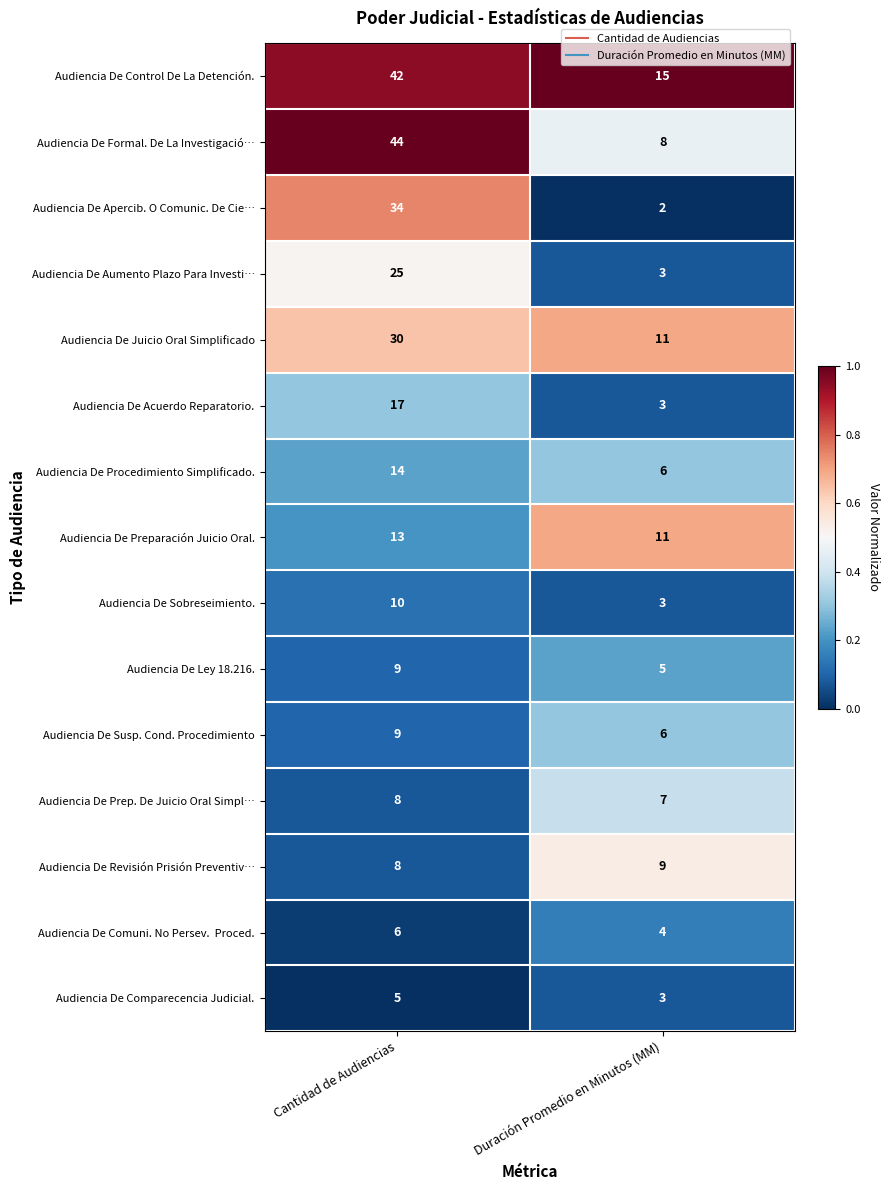

Where is Audiencia De Juicio Oral Simplificado nearest to the value 20?

Duración Promedio en Minutos (MM)